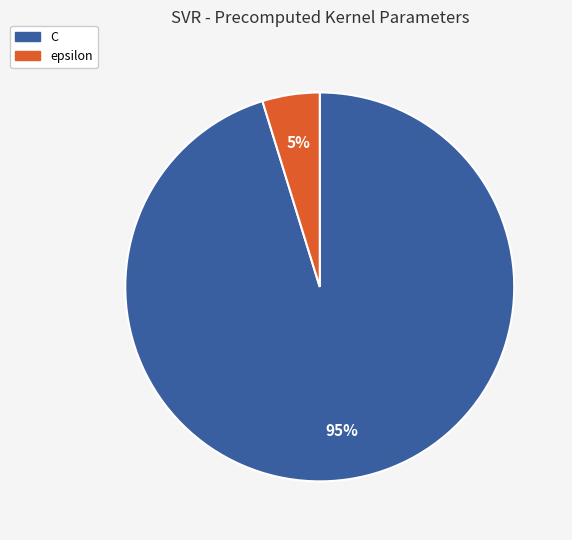

To the nearest percent, what is the average slice percentage?

50%